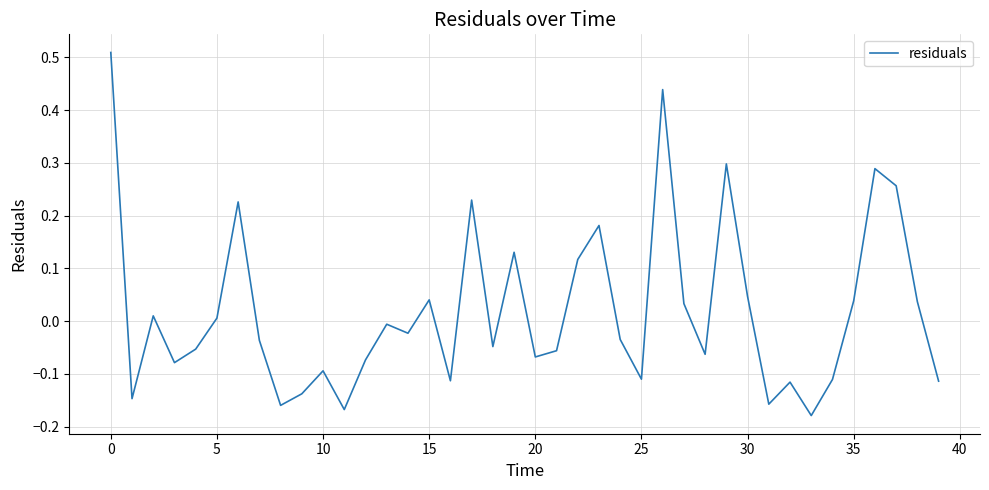

What is the difference between the maximum and minimum values?

0.7